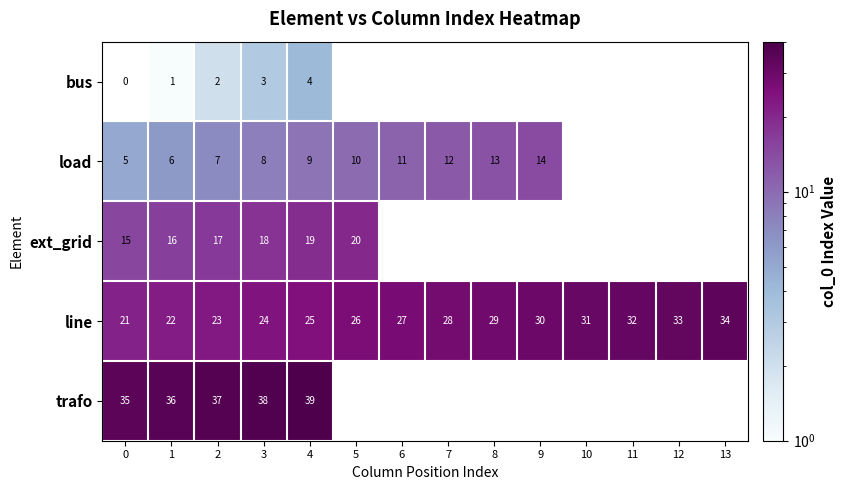

At which category is the sum across all series the highest?

4